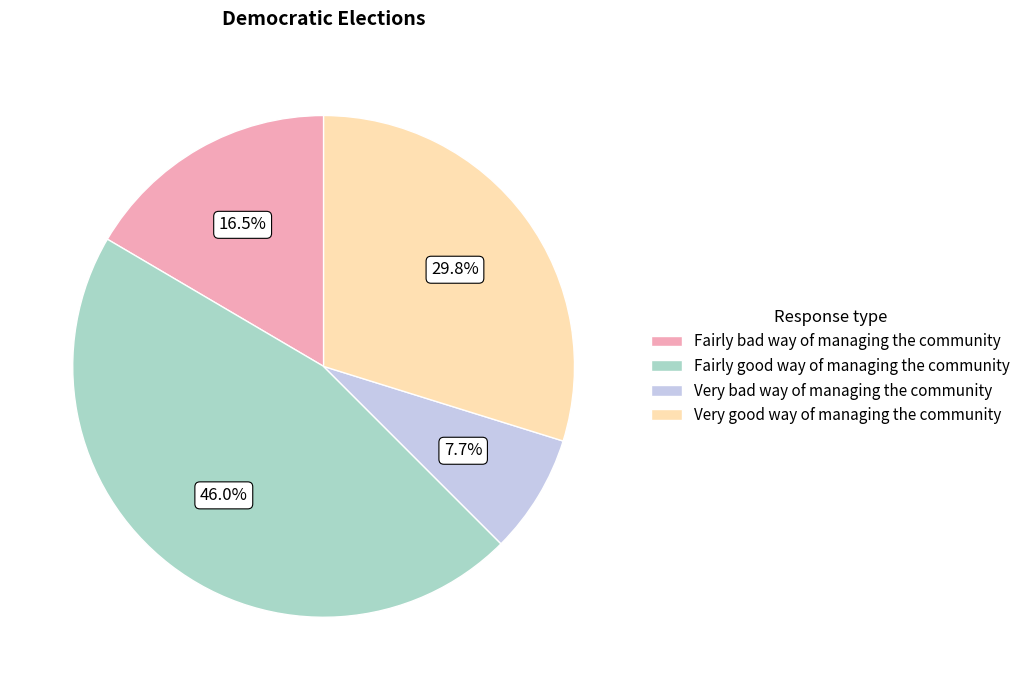

Approximately how many times larger is the value at Fairly bad way of managing the community compared to Very bad way of managing the community?

2.1